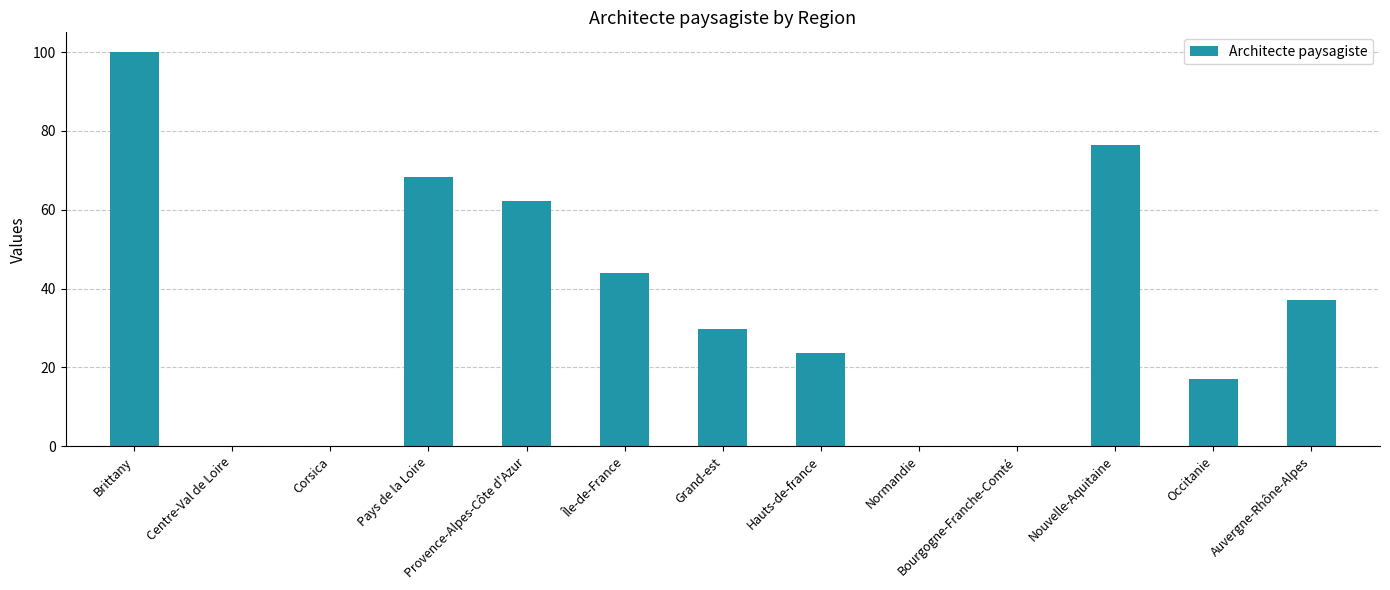

What is the sum of all values?

458.5